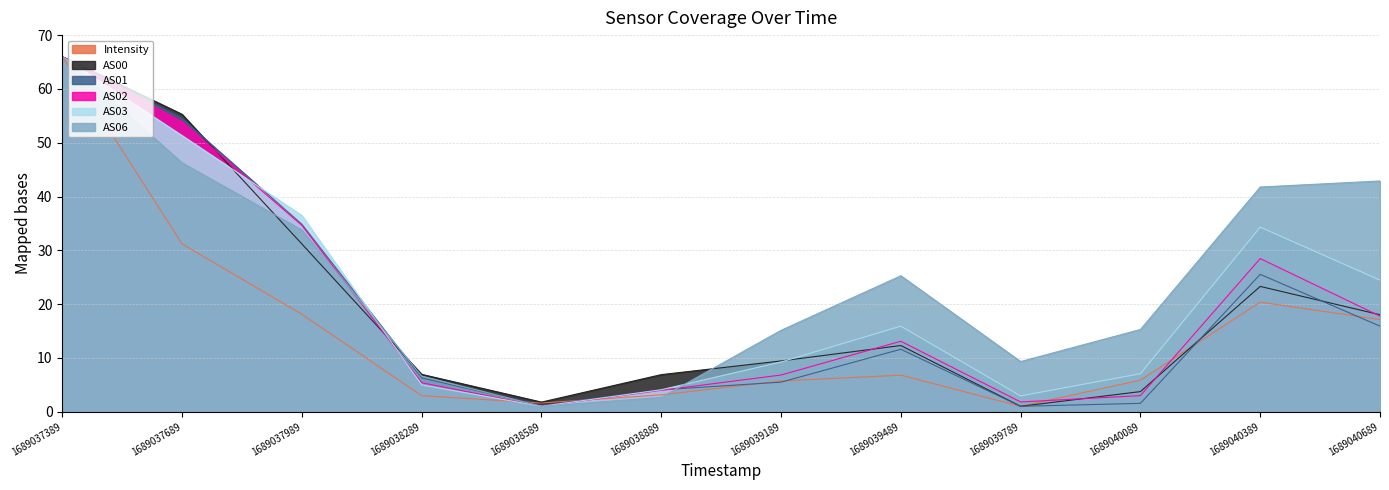

What is the difference between the highest and lowest values at 1689039189?

9.6